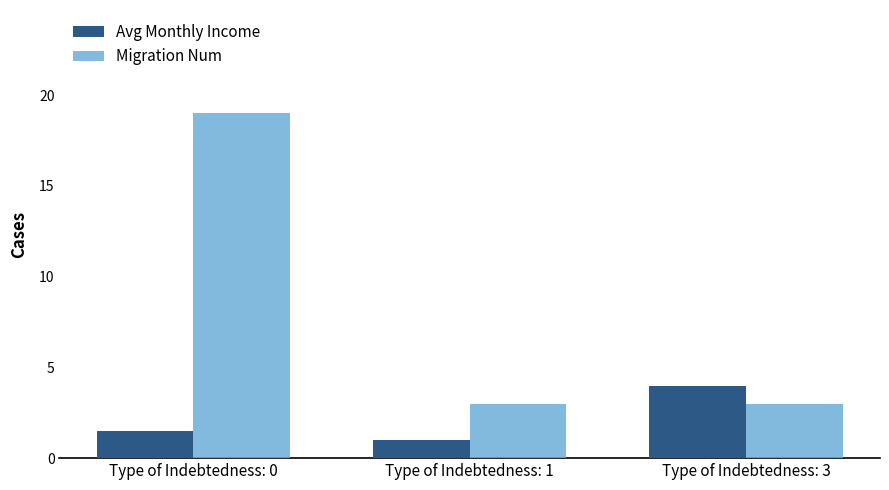

What is the sum of the Migration Num values at Type of Indebtedness: 1 and Type of Indebtedness: 3?

6.0